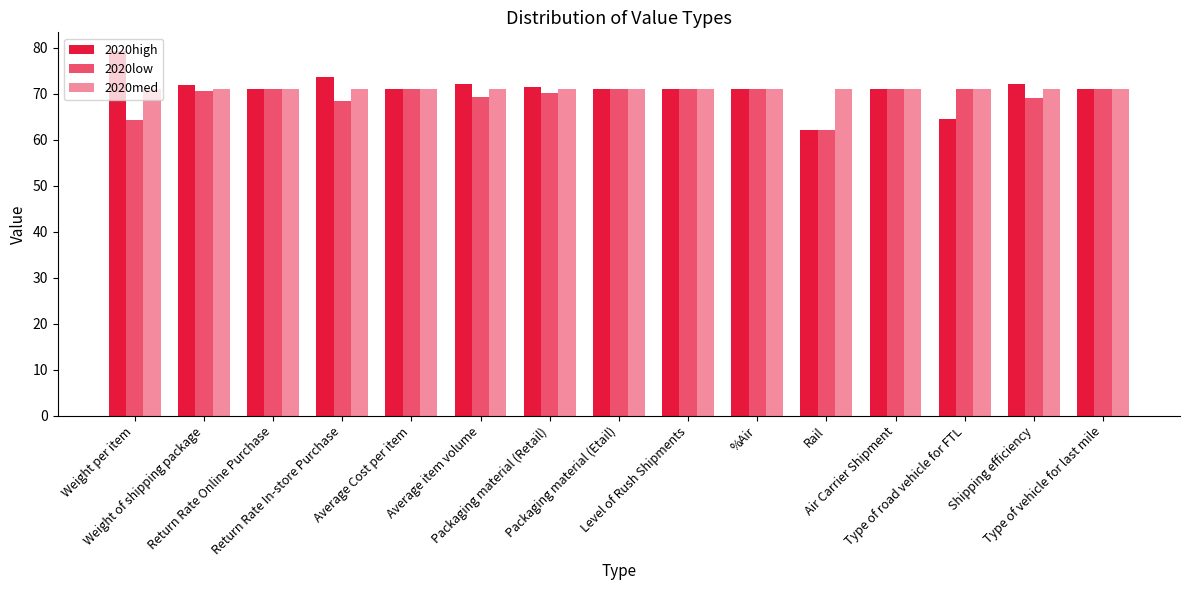

How many data points does each series have?

15